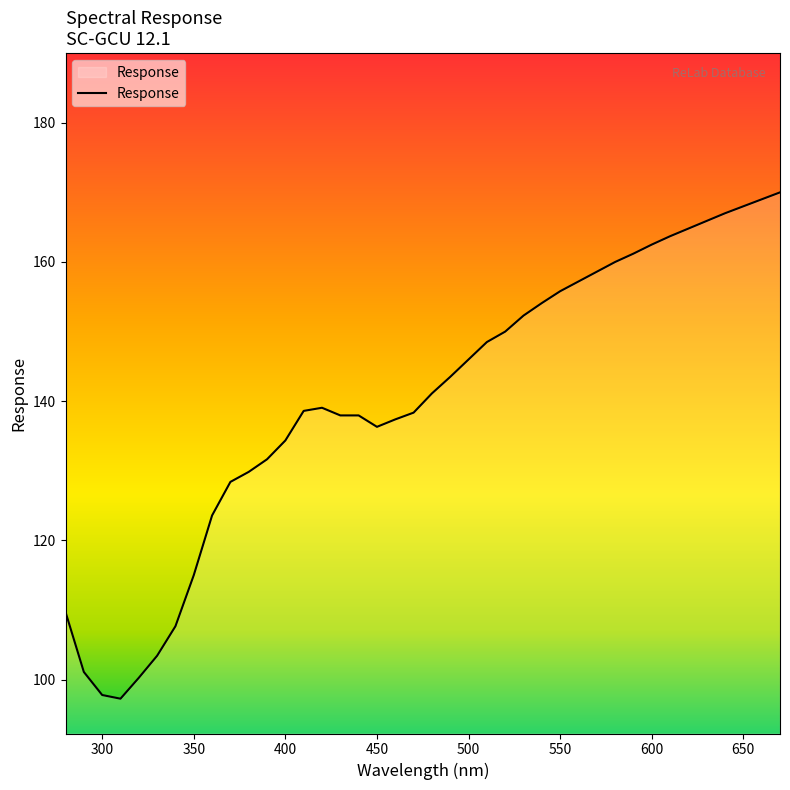

What is the difference between the maximum and minimum values?

72.7